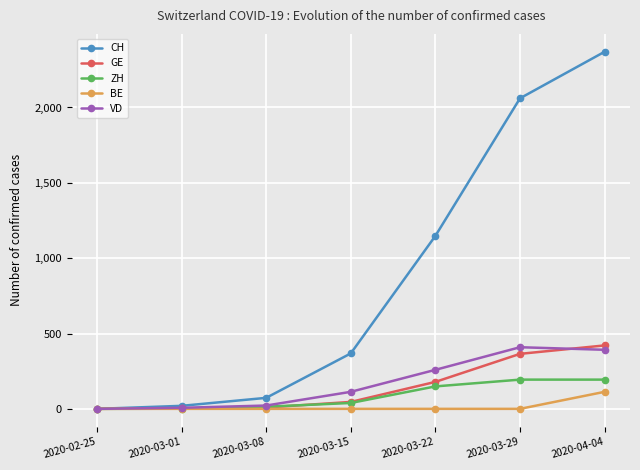

How many series are shown in this chart?

5